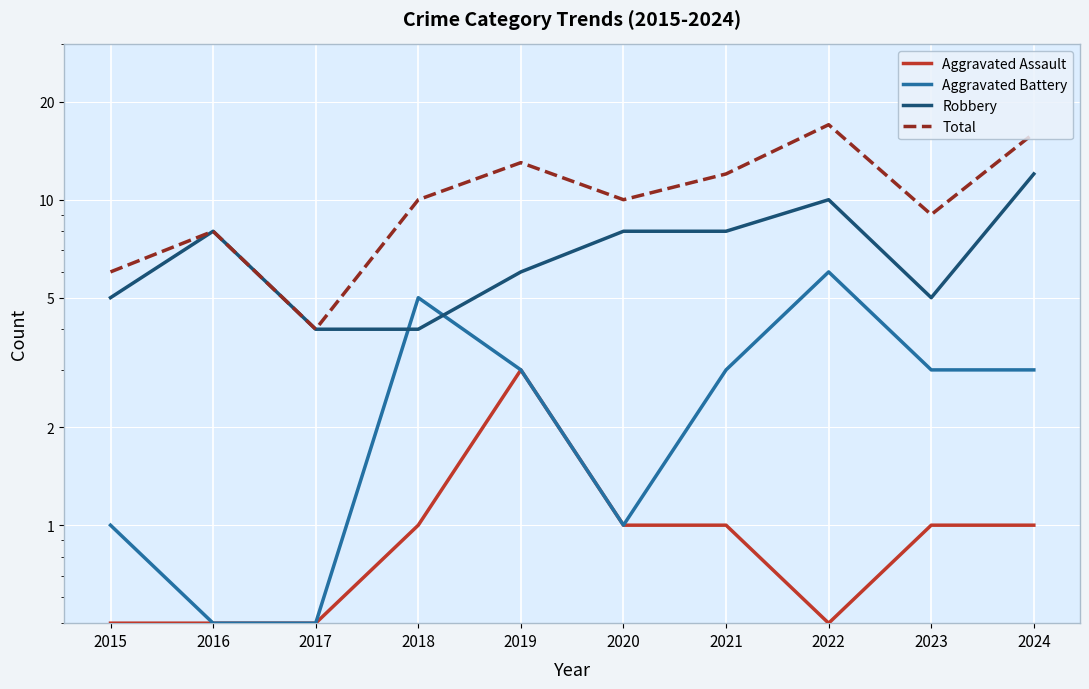

In Aggravated Assault, how many points are lower than both neighbors (excluding endpoints)?

1